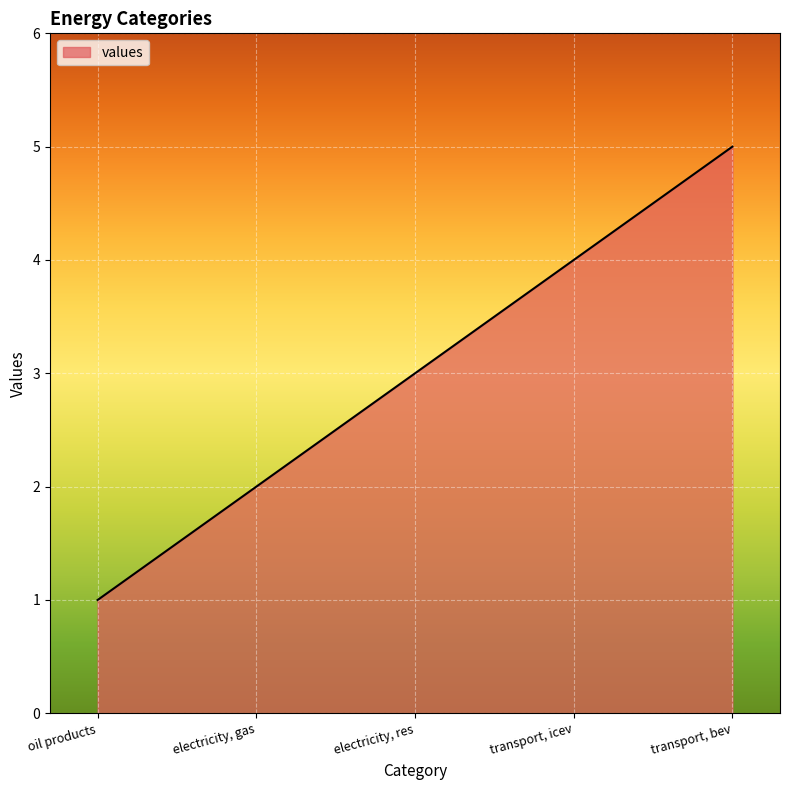

The value at electricity, res is 1. True or false?

False